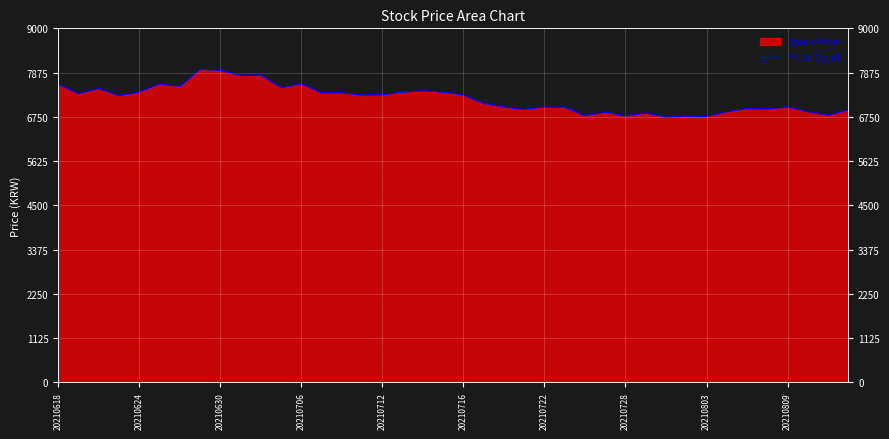

Count the number of categories in the chart.

40